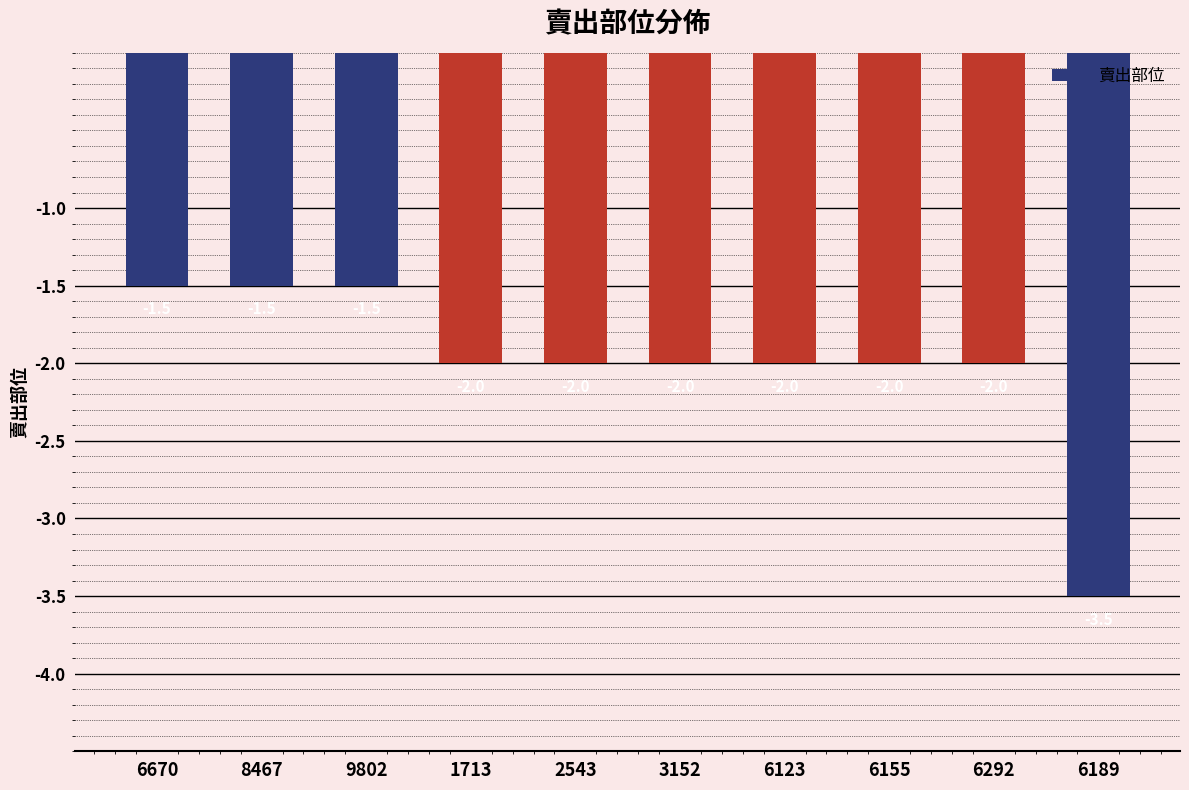

Does the chart contain any negative values?

Yes